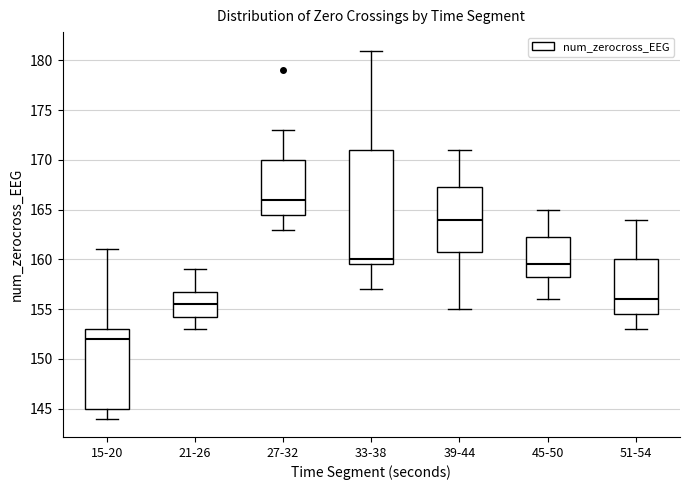

Reading left to right, transcribe this box plot: for each box, give where its median line is, the range the box spans, and where its two whiskers end, as read against the y-axis. The values are not printed on the chart, so give them approximately, as read against the axis.

15-20: median 152.0, box 145.0 to 153.0, whiskers 144.0 to 161.0
21-26: median 155.5, box 154.5 to 157.0, whiskers 153.0 to 159.0
27-32: median 166.0, box 164.5 to 170.0, whiskers 163.0 to 173.0
33-38: median 160.0, box 159.5 to 171.0, whiskers 157.0 to 181.0
39-44: median 164.0, box 161.0 to 167.5, whiskers 155.0 to 171.0
45-50: median 159.5, box 158.5 to 162.5, whiskers 156.0 to 165.0
51-54: median 156.0, box 154.5 to 160.0, whiskers 153.0 to 164.0